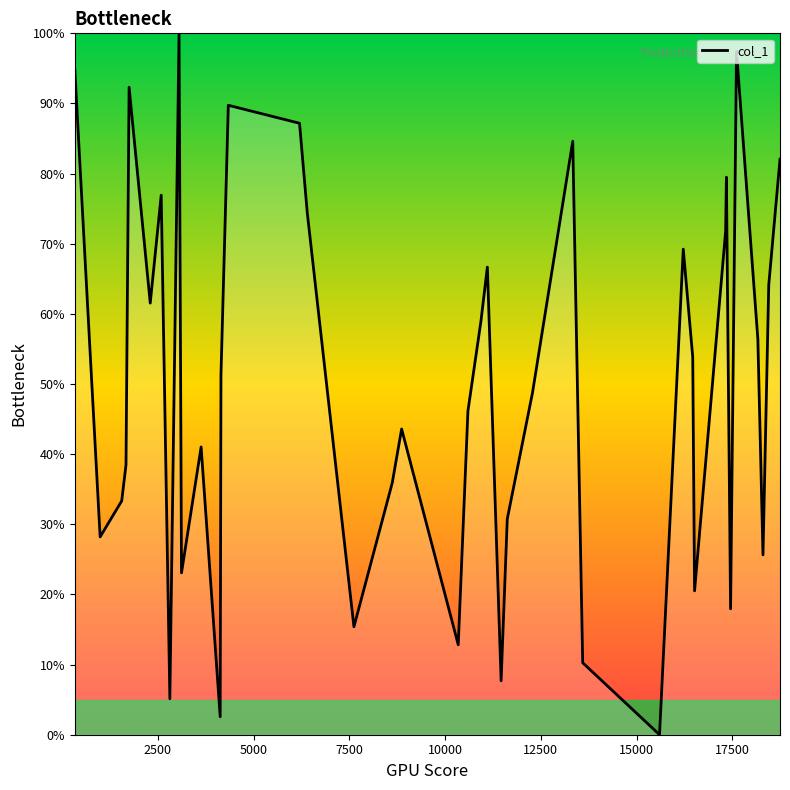

What is the greatest value displayed?

100.0